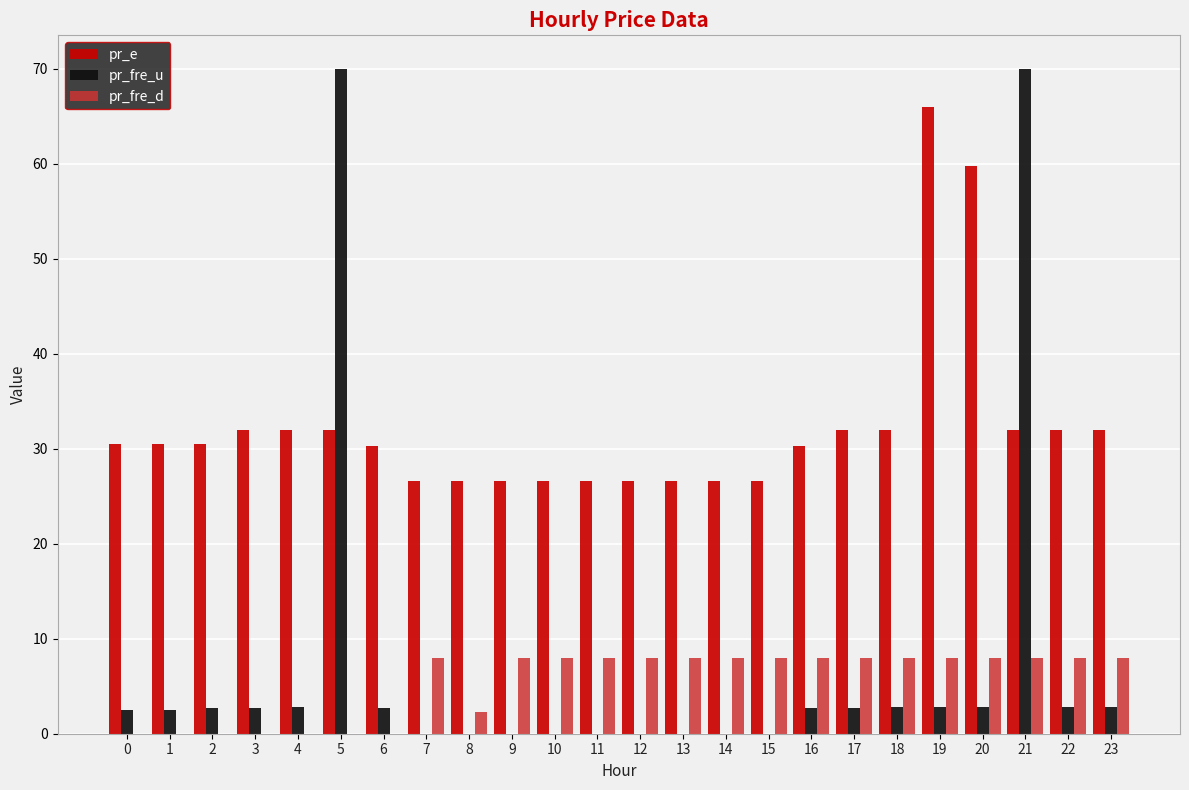

Between 5 and 23, which series saw the biggest shift?

pr_fre_u